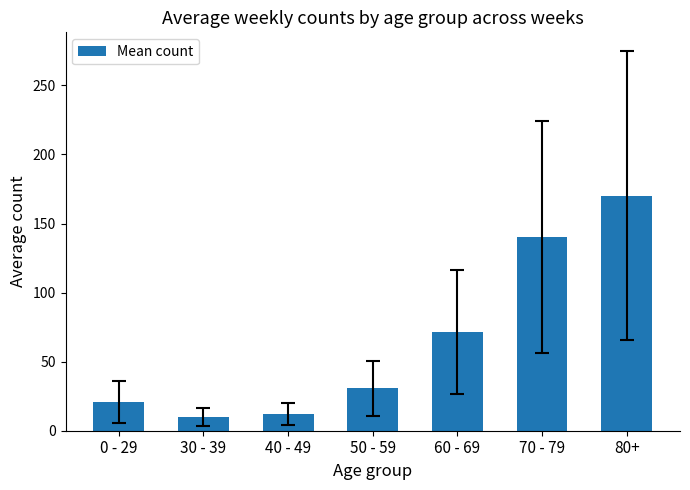

What is the greatest value displayed?

170.2